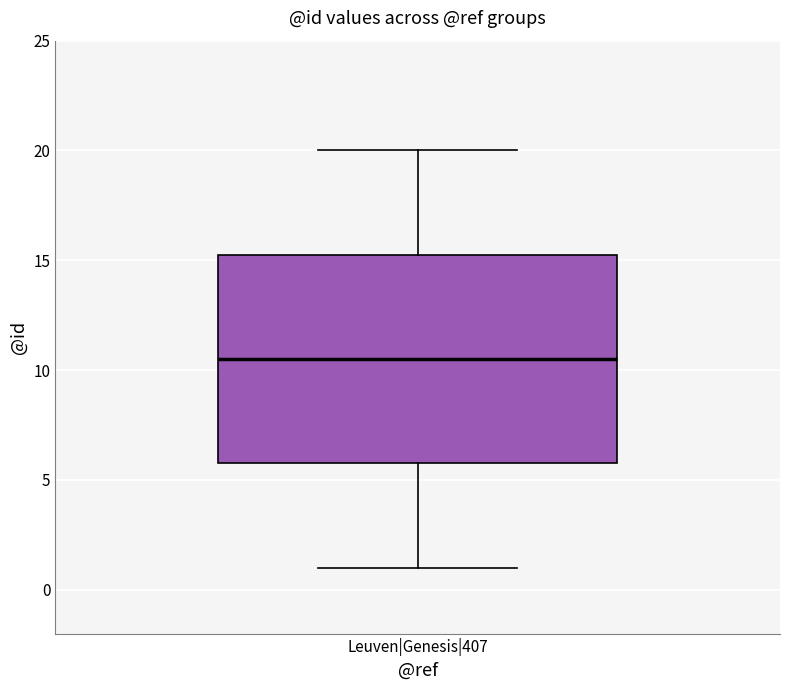

Transcribe this box plot: give where the median line is, the range the box spans, and where the two whiskers end, as read against the y-axis. The values are not printed on the chart, so give them approximately, as read against the axis.

median 10.5, box 6.0 to 15.5, whiskers 1.0 to 20.0